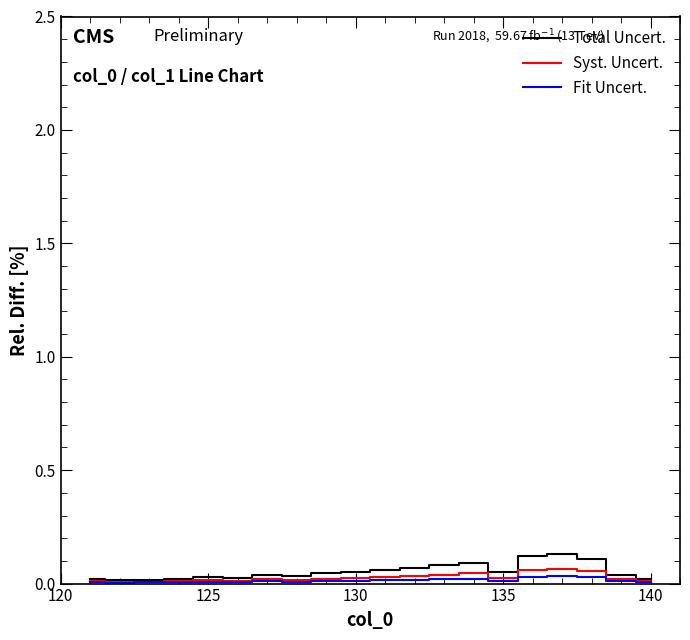

Which series has the largest range (max minus min)?

Total Uncert.